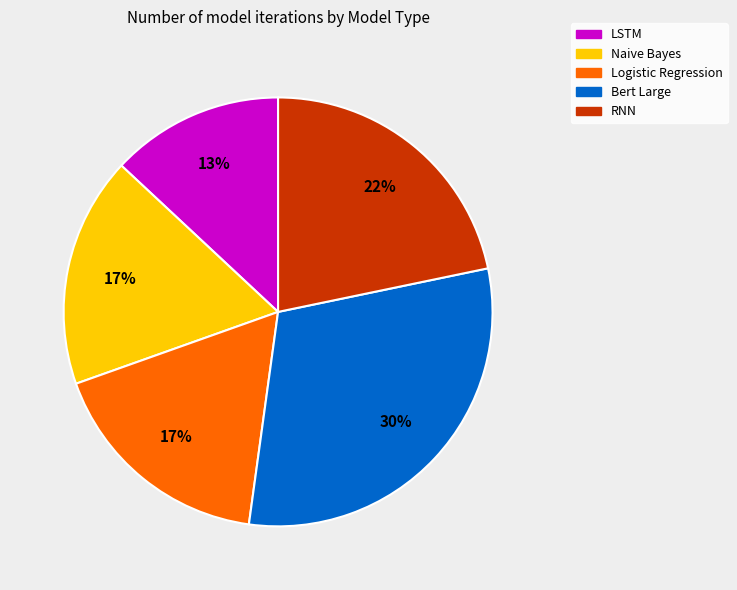

How many segments does this pie chart have?

5